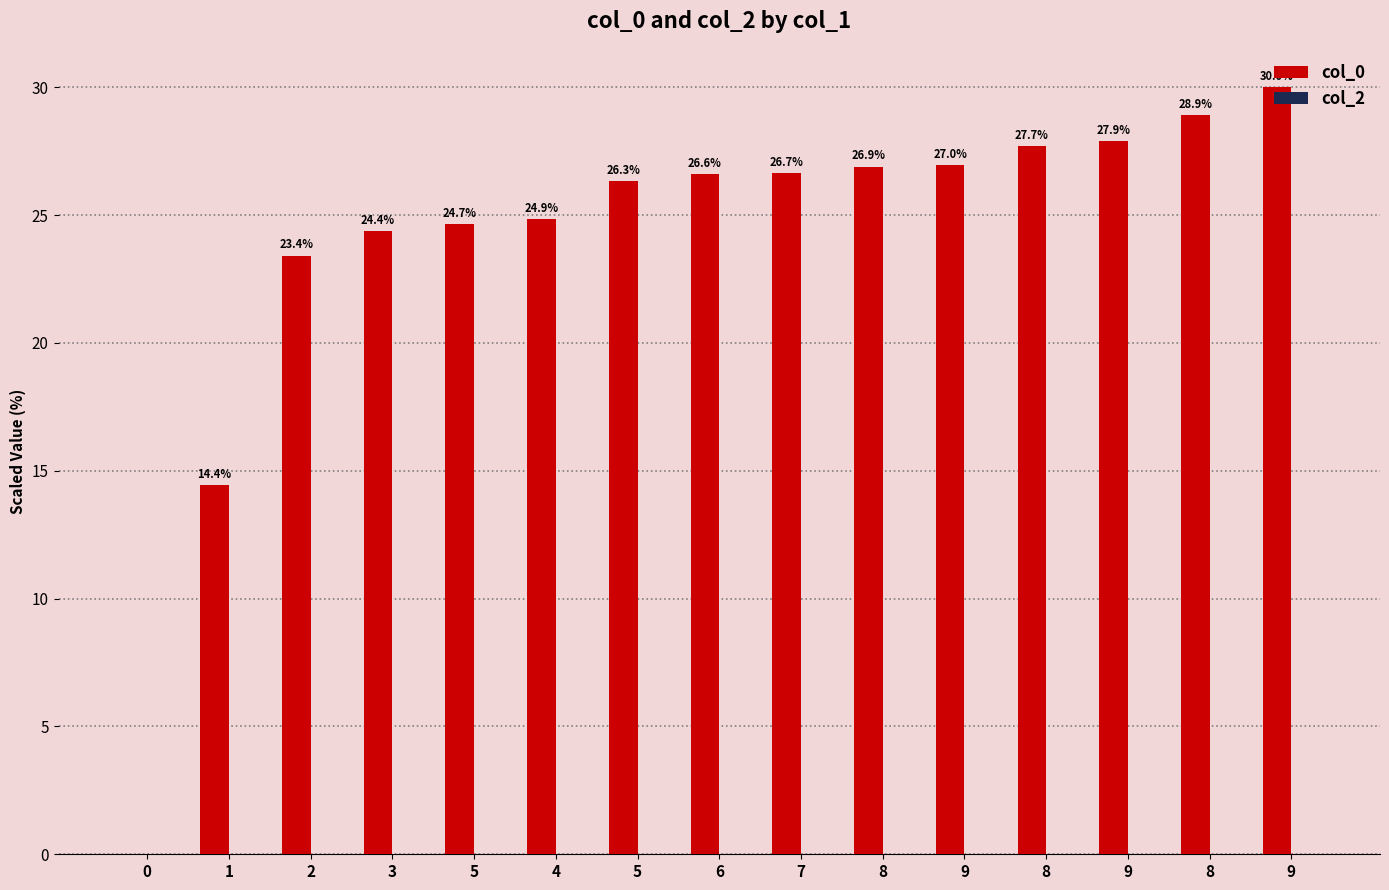

How many data points does each series have?

15